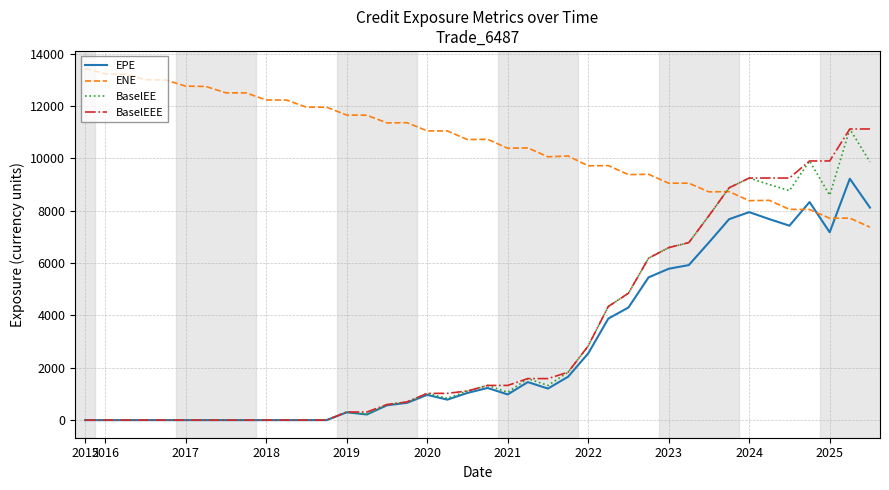

What is the maximum value for EPE?

9218.6